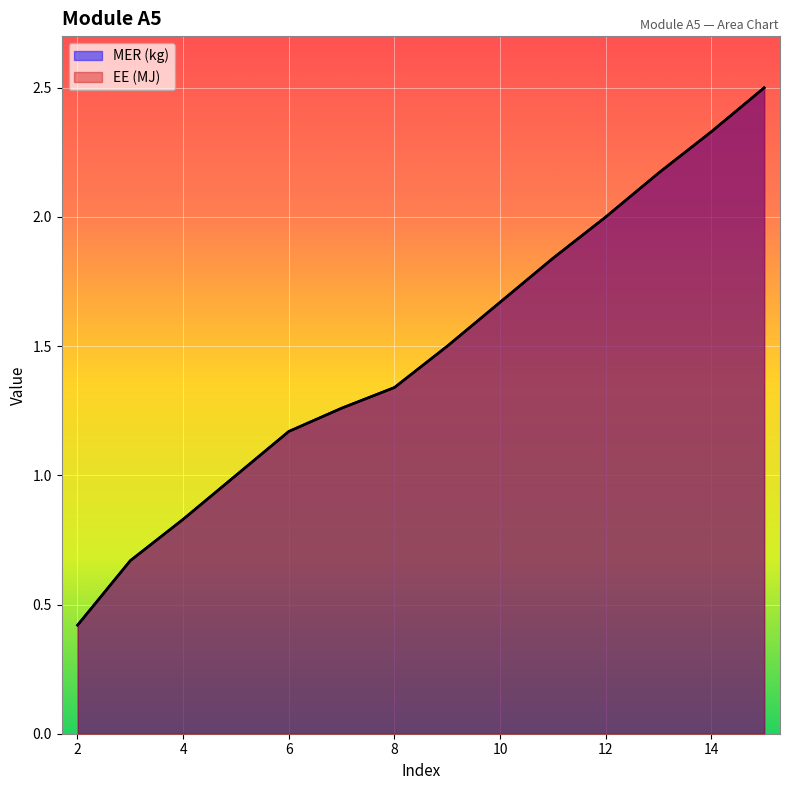

Which series has the largest total across all categories?

MER (kg)